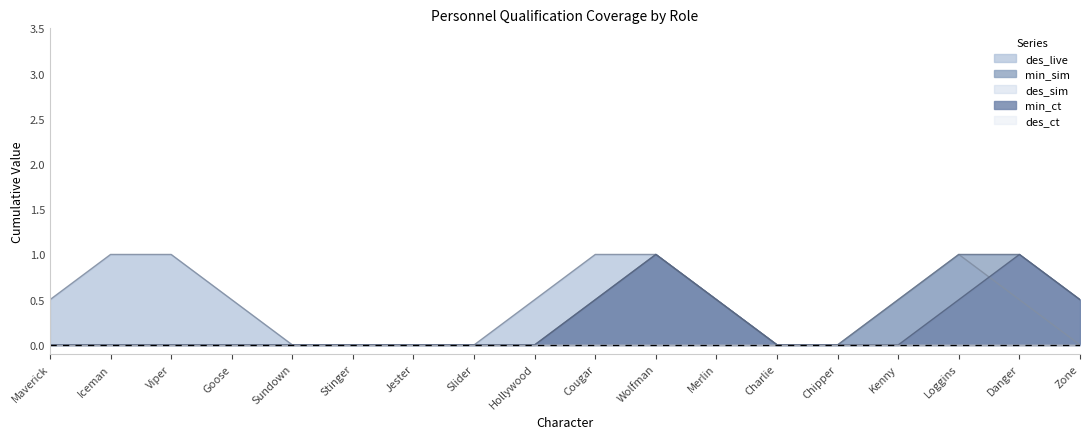

Between Iceman and Hollywood, which series saw the biggest shift?

des_live